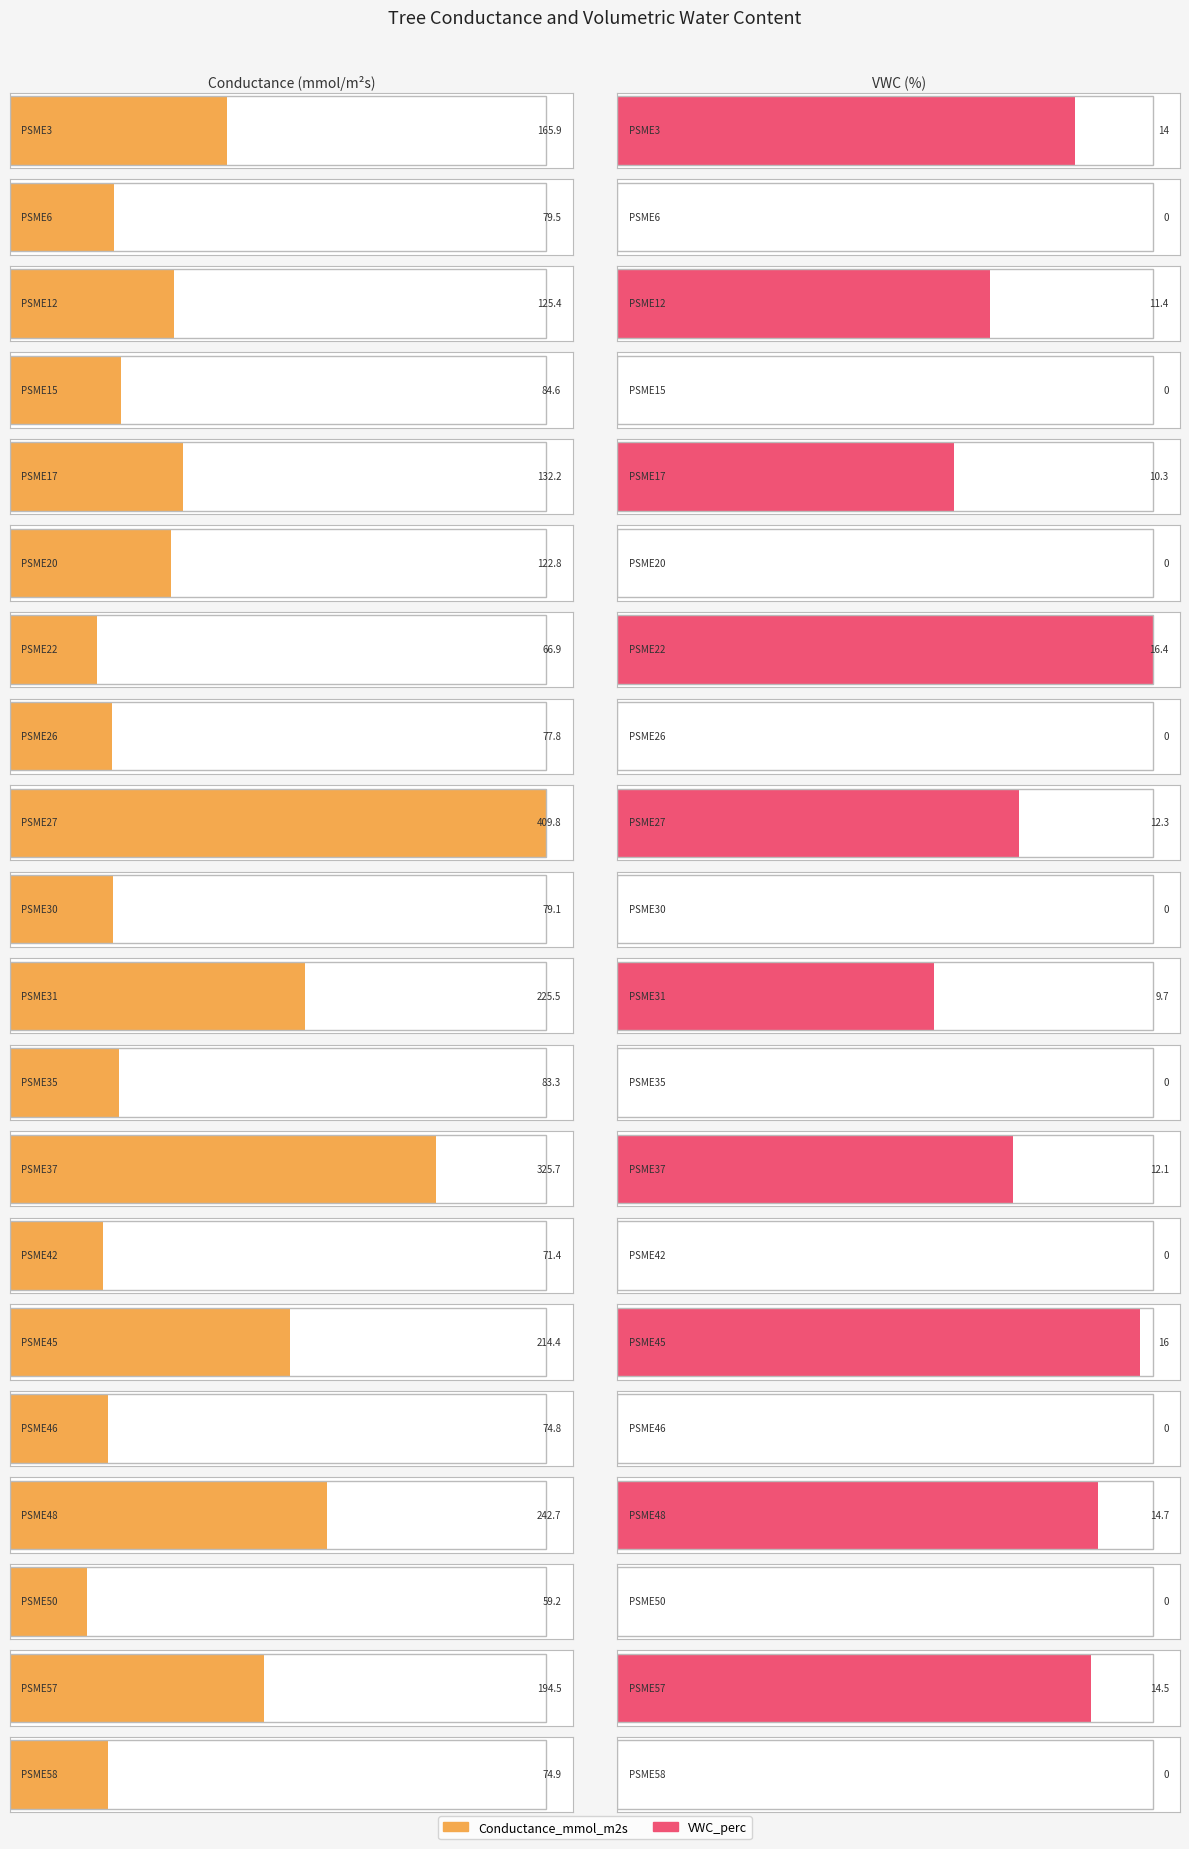

Rank the categories by Conductance_mmol_m2s value from highest to lowest.

PSME27, PSME37, PSME48, PSME31, PSME45, PSME57, PSME3, PSME17, PSME12, PSME20, PSME15, PSME35, PSME6, PSME30, PSME26, PSME58, PSME46, PSME42, PSME22, PSME50